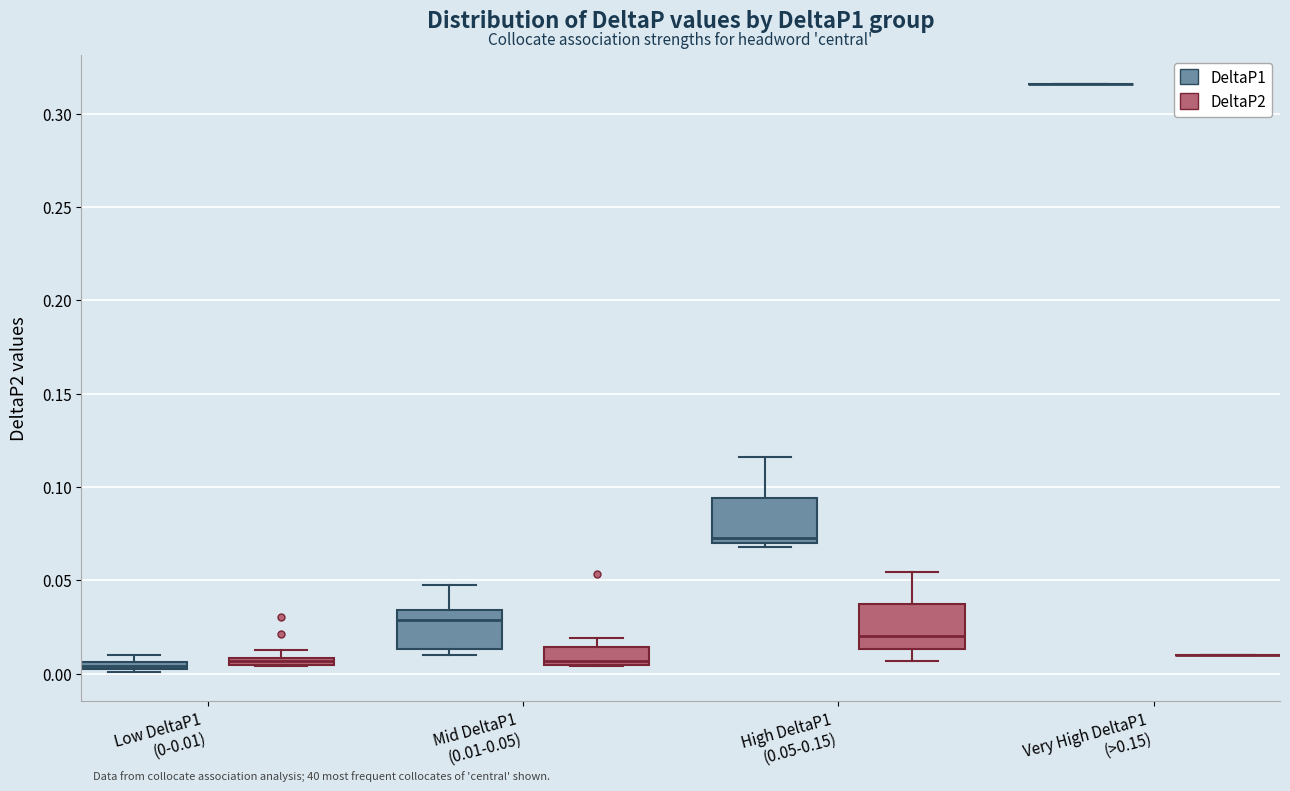

Where is the lower edge of the box for High DeltaP1 (0.05-0.15) (DeltaP1) on the y-axis? The values are not printed on the chart, so give them approximately, as read against the axis.

0.070